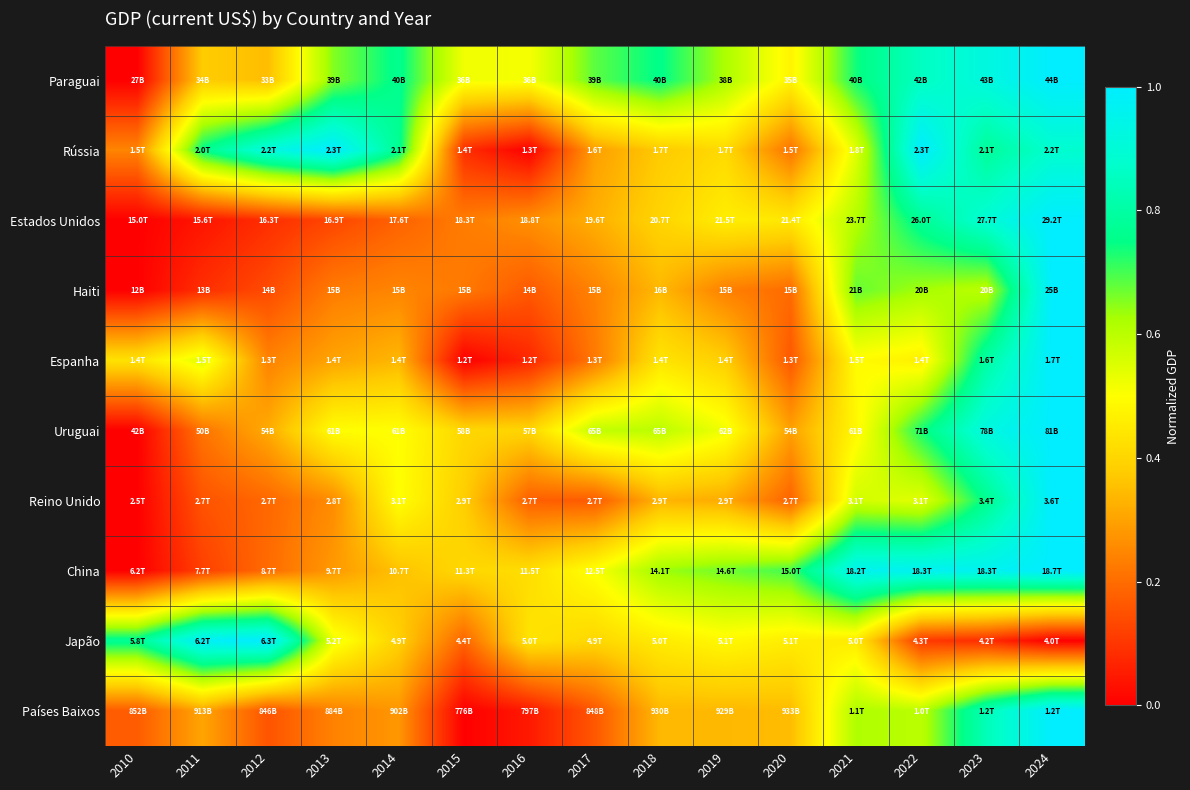

What is the total value across all series at 2010?

1.6